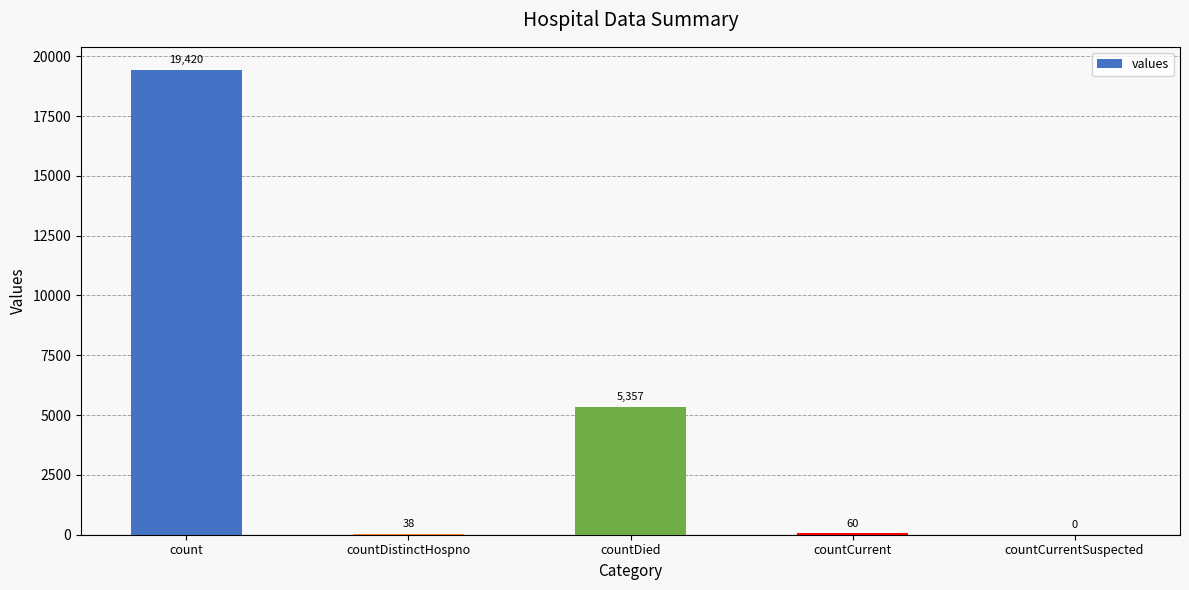

Reading right to left, list all the values displayed in this chart.

0	60	5357	38	19420